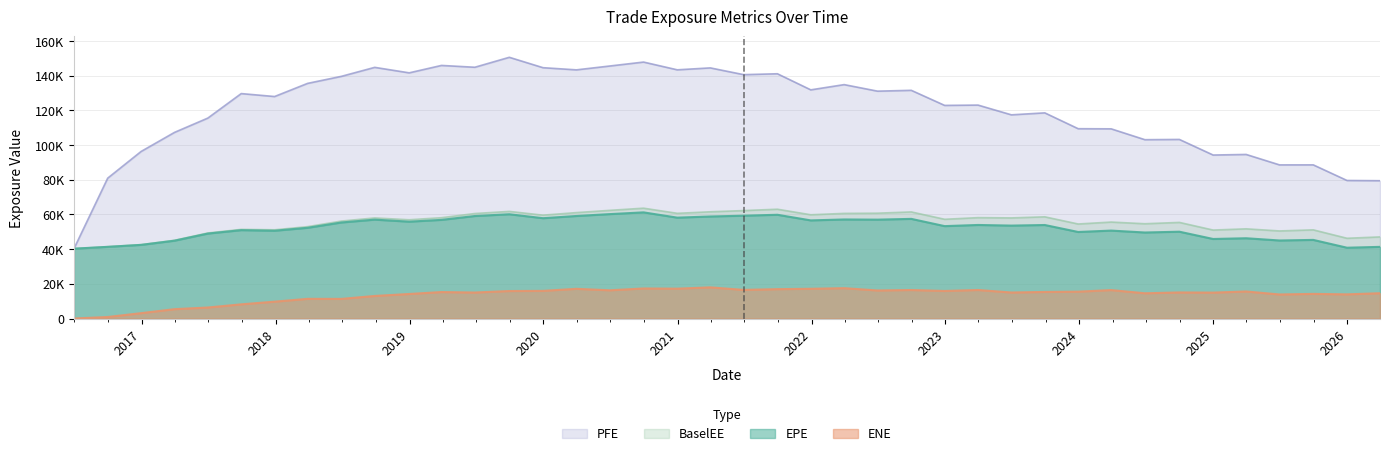

What is the maximum value for BaselEE?

63641.0